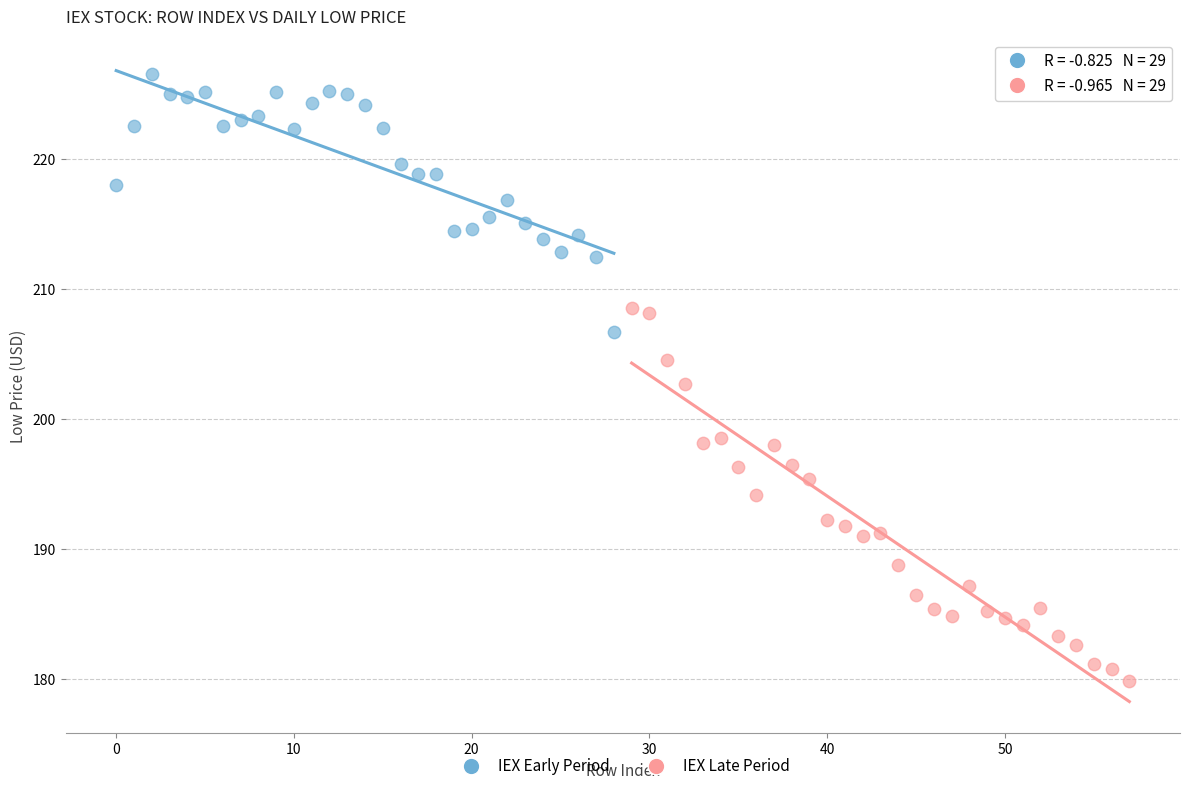

What are all the series names shown in the legend?

IEX Early Period, IEX Late Period